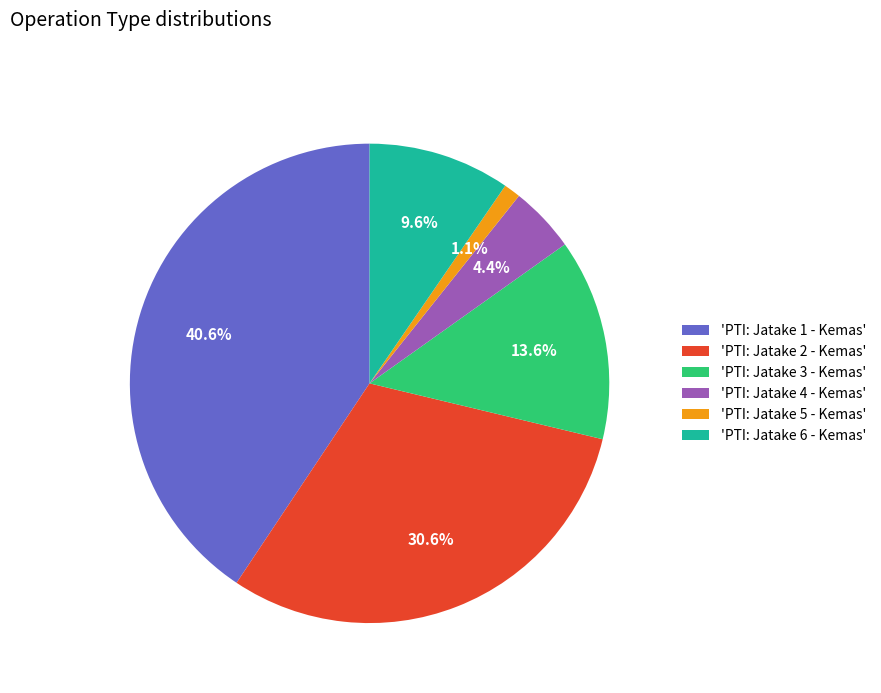

How many segments does this pie chart have?

6